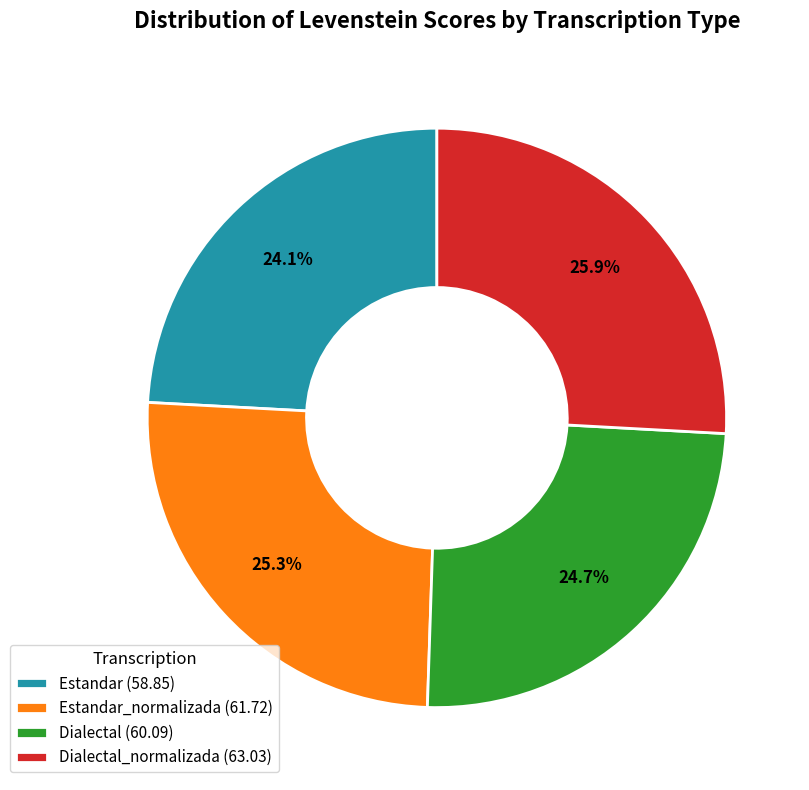

Does any single category account for the majority?

No